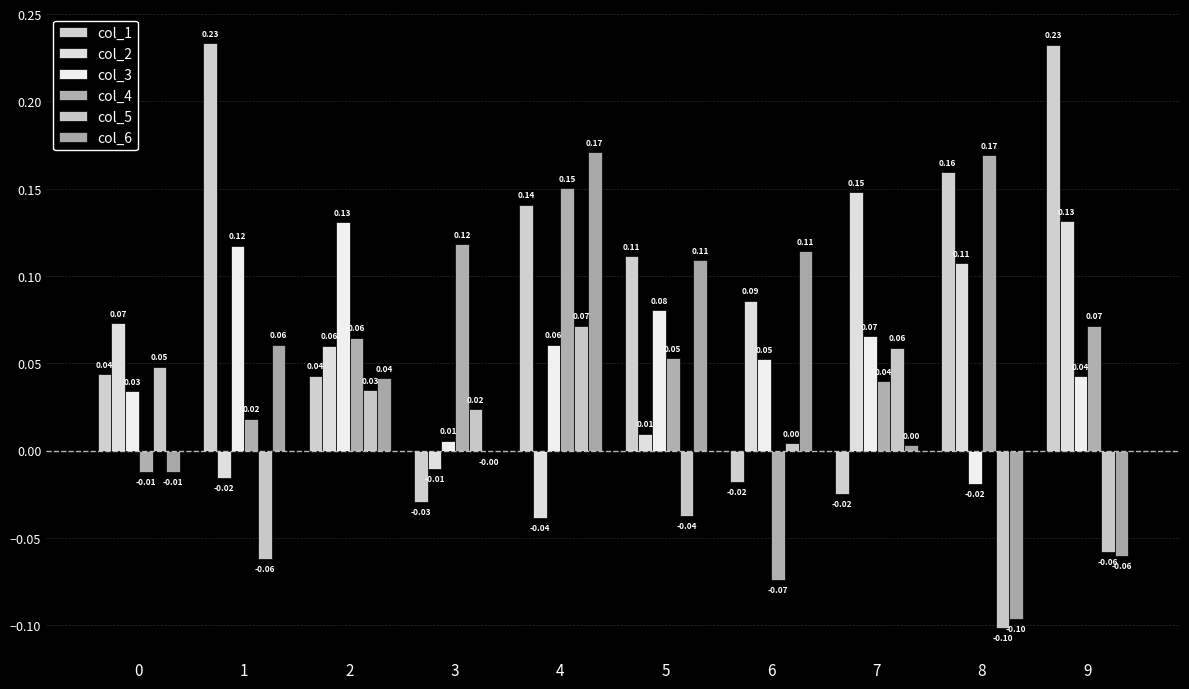

Does the chart contain stacked bars?

No